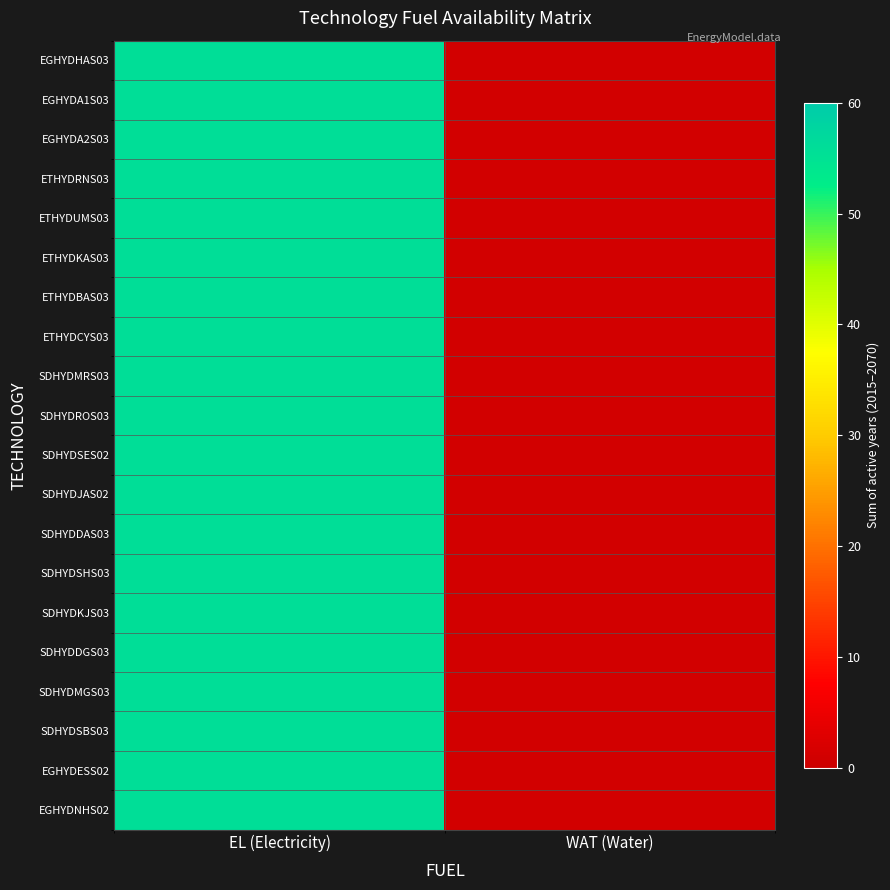

At which category is the sum across all series the highest?

EL (Electricity)